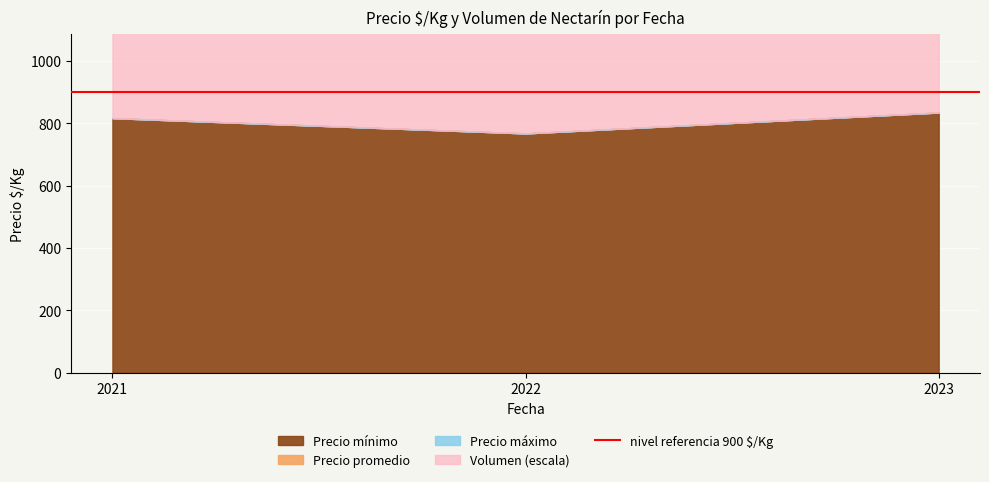

Which has a higher value, 2022-02-23 or 2022-02-23?

2022-02-23